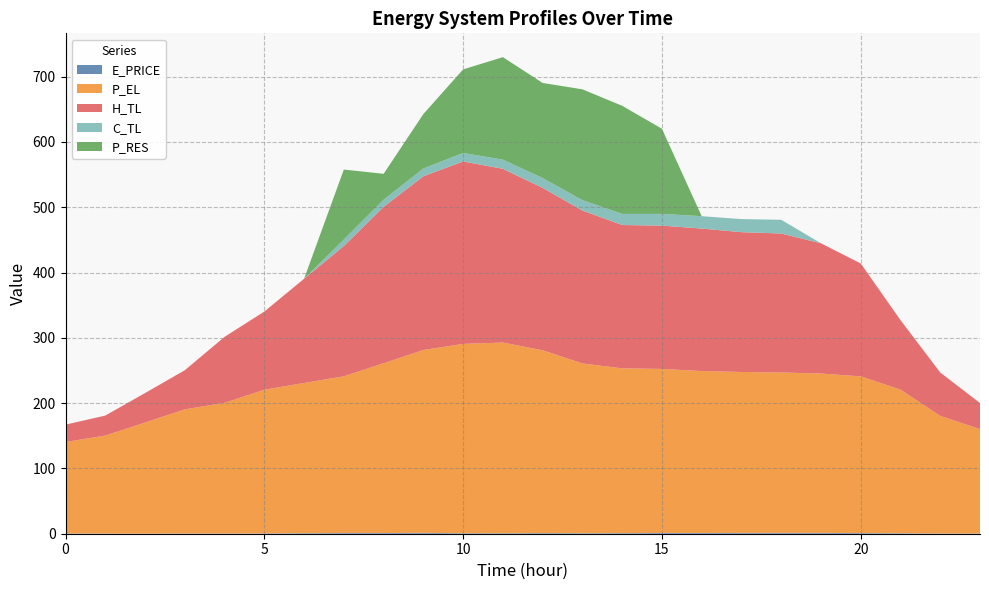

Reading left to right, list all the values displayed in this chart.

E_PRICE: 0=0.4	1=0.3	2=0.2	3=0.4	4=0.4	5=0.5	6=0.8	7=1.1	8=1.1	9=1.4	10=0.7	11=0.7	12=1.0	13=0.8	14=0.9	15=1.1	16=1.1	17=1.3	18=1.3	19=1.3	20=1.0	21=0.7	22=0.4	23=0.3
P_EL: 0=140.0	1=150.0	2=170.0	3=190.0	4=200.0	5=220.0	6=230.0	7=240.0	8=260.0	9=280.0	10=290.0	11=292.0	12=280.0	13=260.0	14=252.3	15=251.2	16=248.0	17=246.4	18=245.6	19=244.0	20=240.0	21=220.0	22=180.0	23=159.9
H_TL: 0=26.6	1=30.6	2=45.2	3=59.9	4=101.1	5=119.7	6=159.6	7=199.5	8=239.5	9=266.1	10=279.4	11=266.0	12=248.8	13=234.1	14=219.5	15=219.5	16=218.2	17=214.1	18=212.8	19=199.5	20=172.9	21=106.4	22=66.5	23=39.9
C_TL: 0=0.0	1=0.0	2=0.0	3=0.0	4=0.0	5=0.0	6=0.0	7=10.0	8=11.0	9=12.0	10=13.0	11=14.0	12=15.0	13=15.9	14=17.0	15=18.0	16=19.0	17=20.0	18=21.1	19=0.0	20=0.0	21=0.0	22=0.0	23=0.0
P_RES: 0=0.0	1=0.0	2=0.0	3=0.0	4=0.0	5=0.0	6=0.0	7=107.1	8=39.6	9=83.3	10=128.0	11=157.0	12=145.6	13=169.7	14=165.6	15=130.4	16=0.0	17=0.0	18=0.0	19=0.0	20=0.0	21=0.0	22=0.0	23=0.0